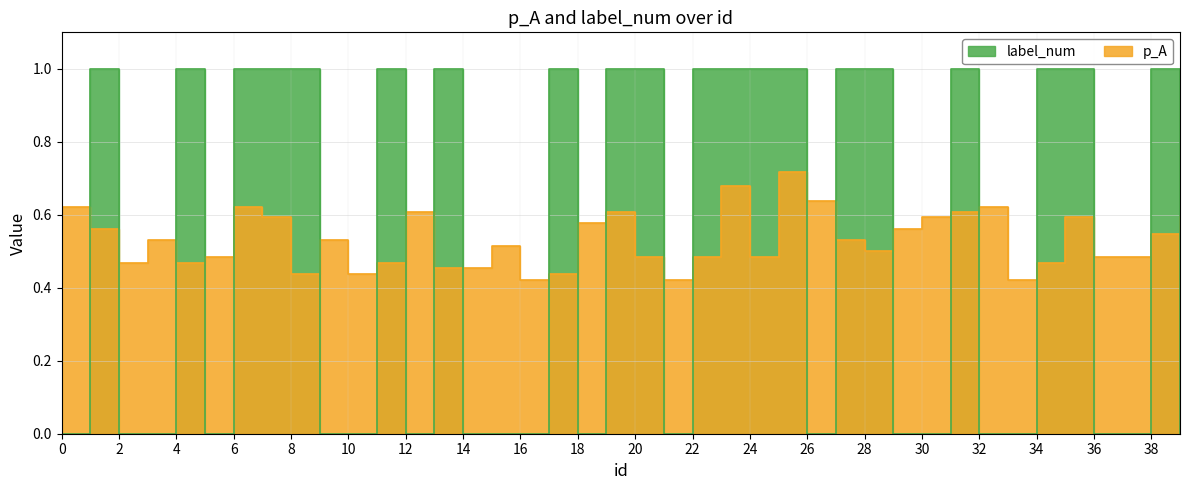

What is the value of the p_A point at the 40th from the left?

0.6